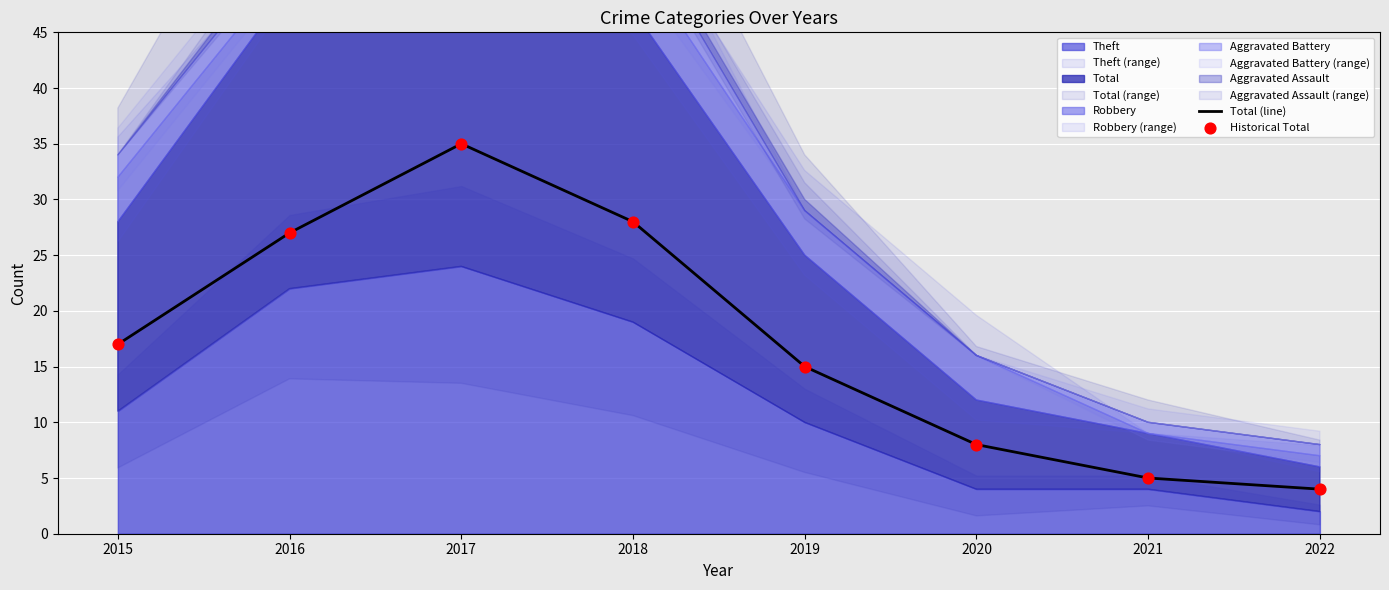

Is the value of Historical Total at 2019 greater than the value of Total (line) at 2016?

No